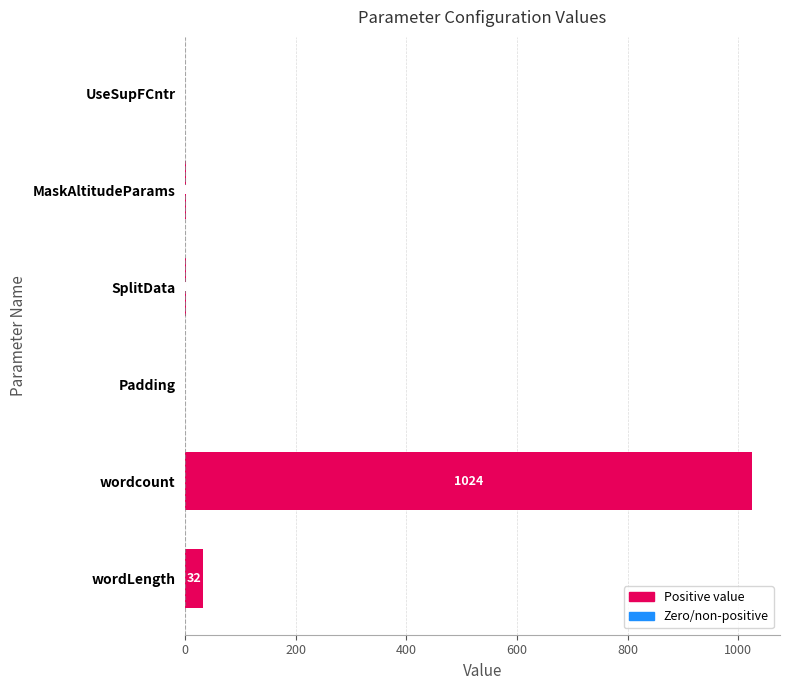

Count the number of data series in this chart.

1